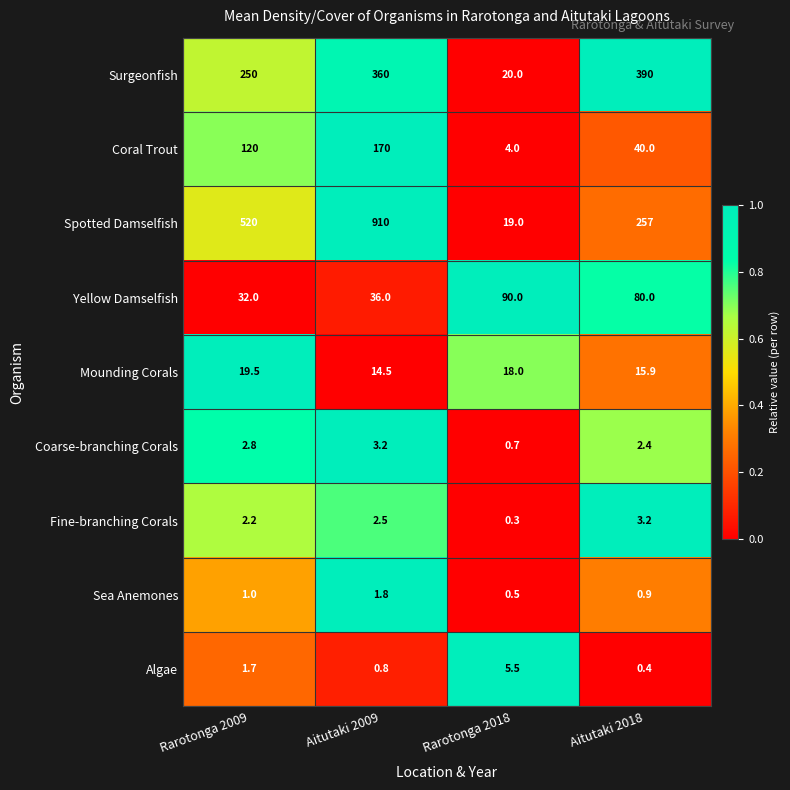

What is the average value of the Fine-branching Corals series?

2.1